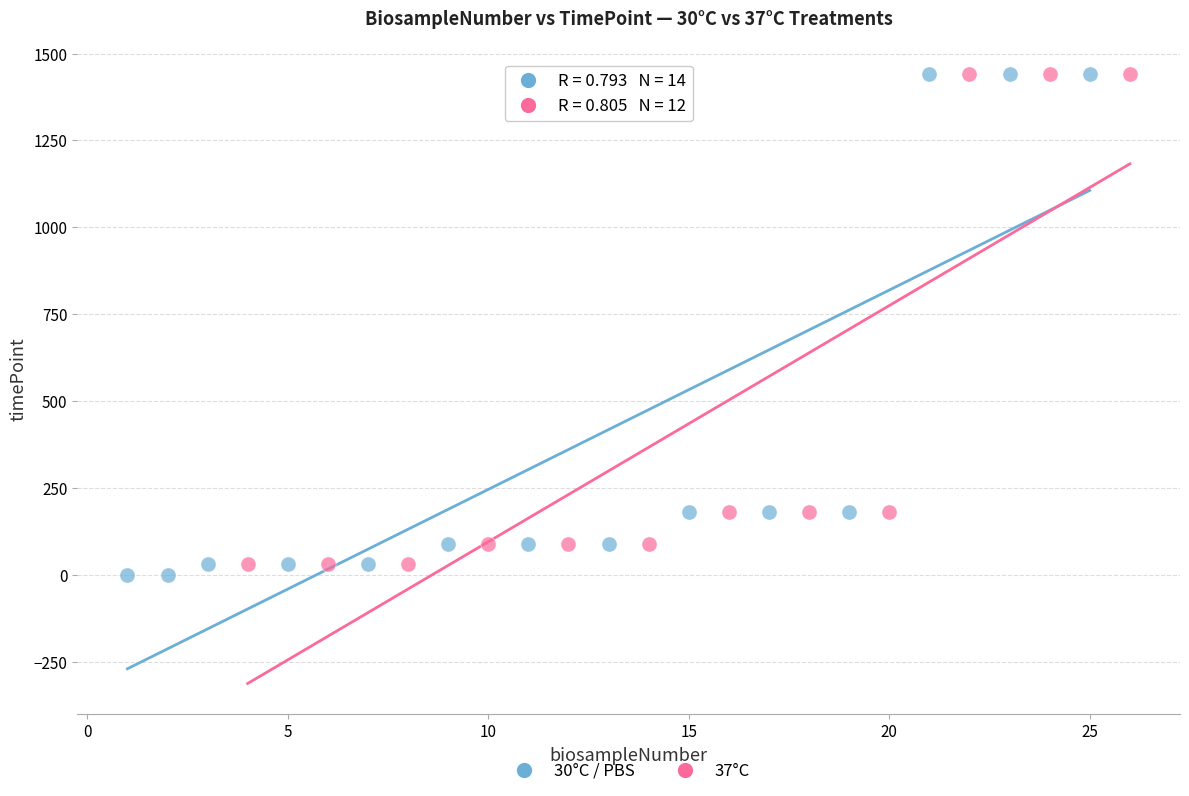

What are all the series names shown in the legend?

30°C / PBS, 37°C